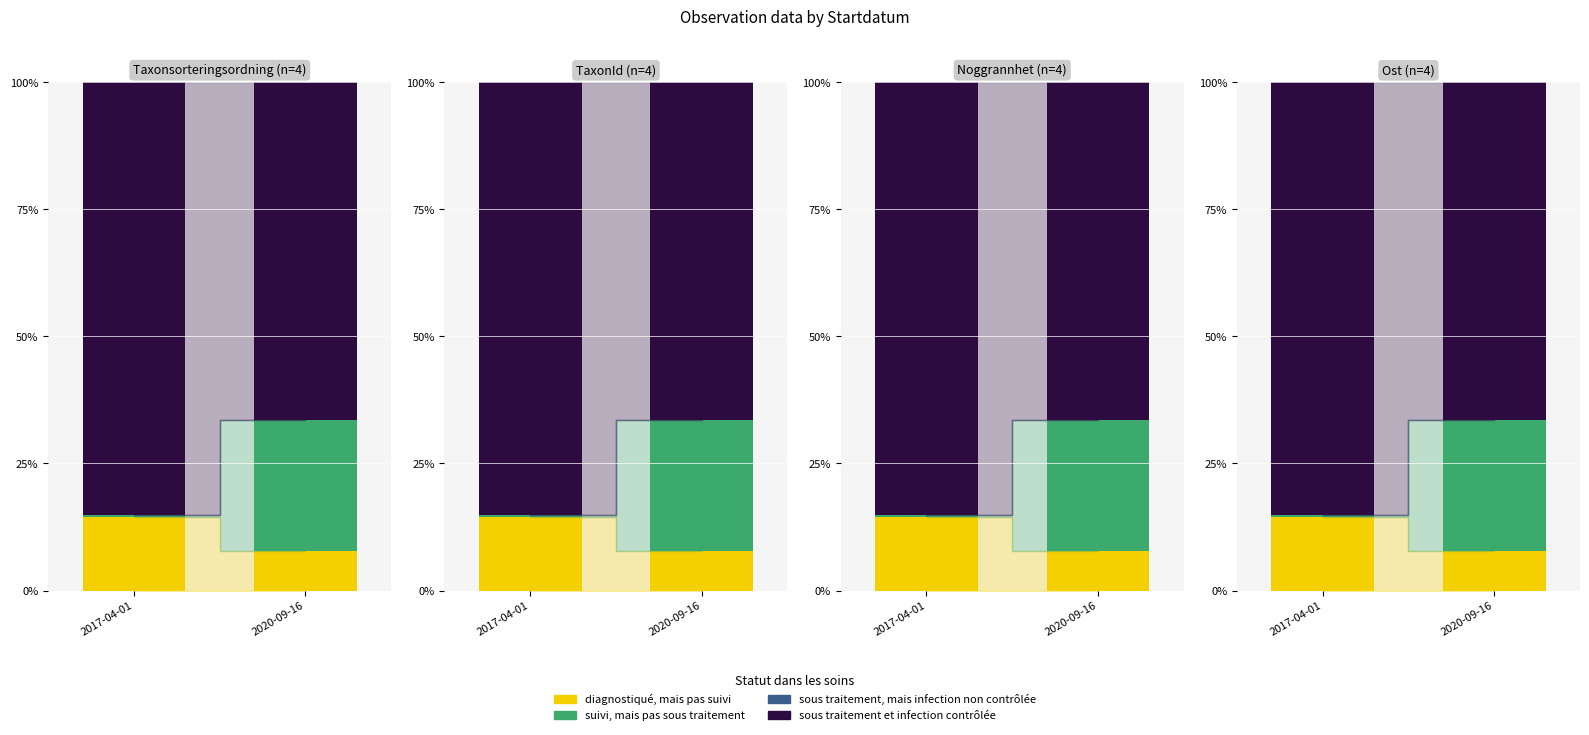

What is the difference between the highest and lowest values at 2017-04-01?

85.1